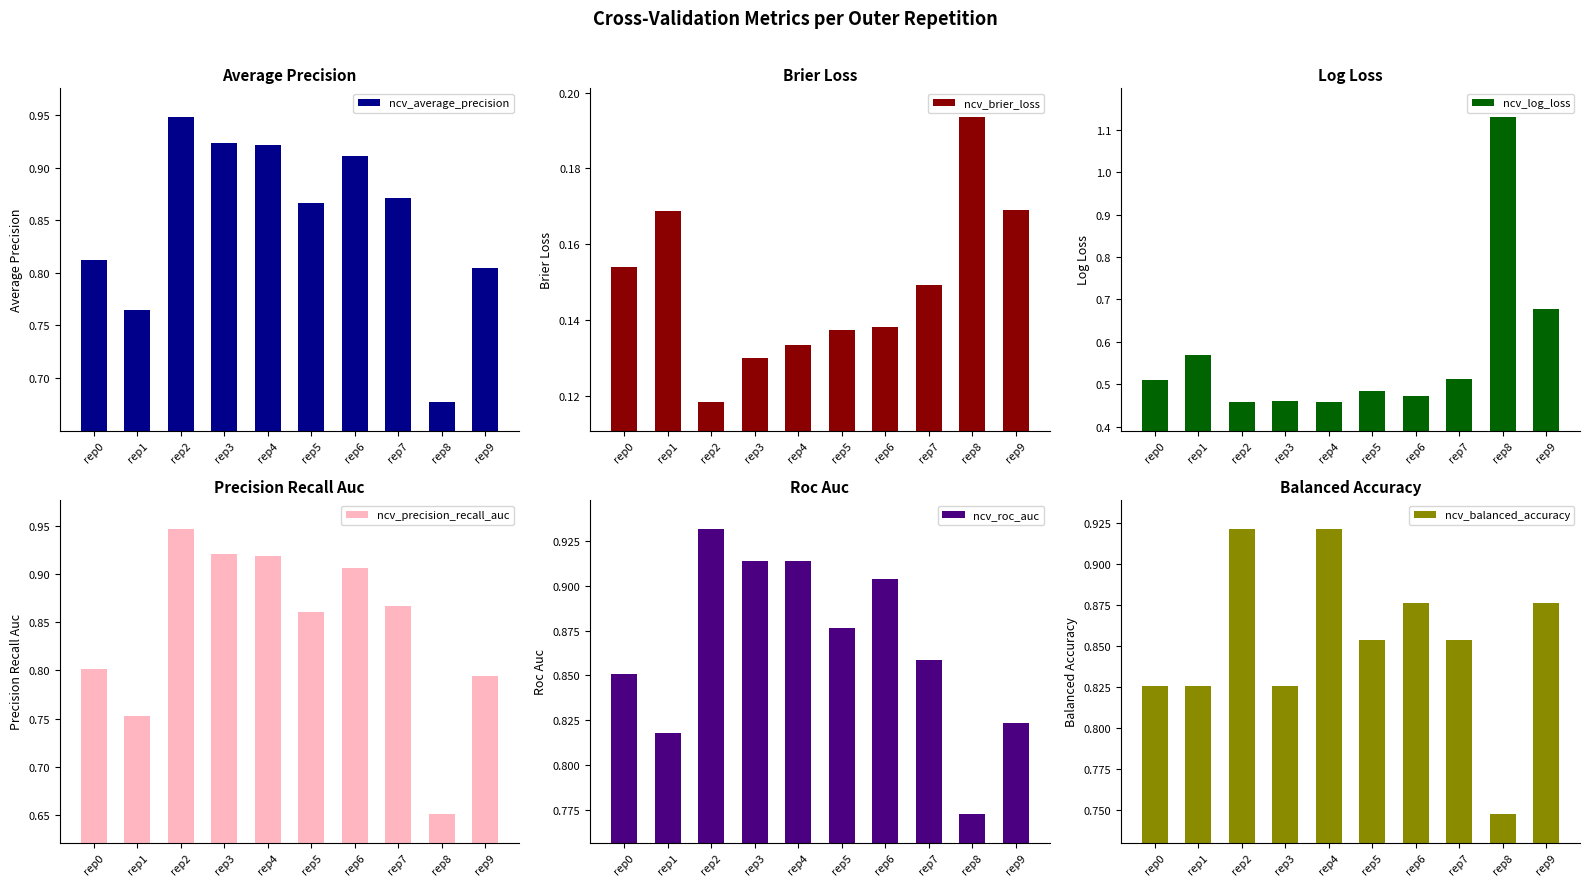

Which series has the largest range (max minus min)?

ncv_log_loss